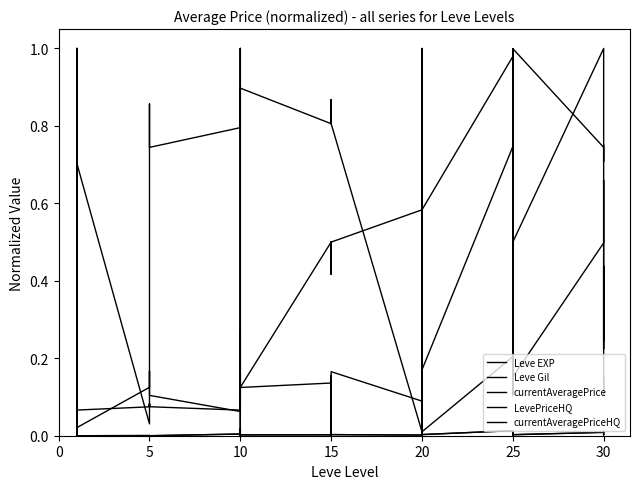

Rank the series at 5 from highest to lowest value.

Leve EXP, currentAveragePrice, Leve Gil, LevePriceHQ, currentAveragePriceHQ